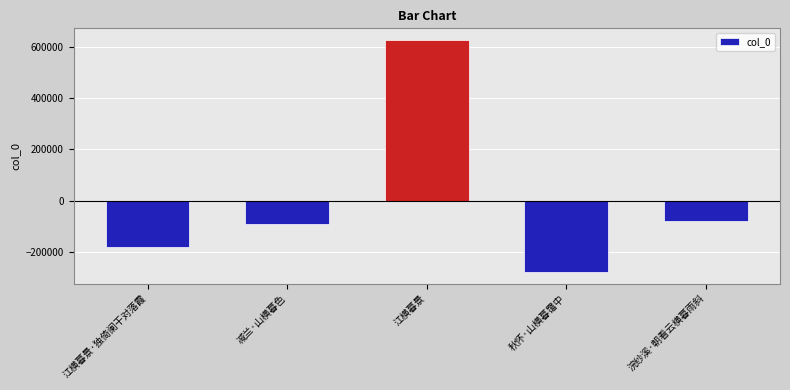

Reading left to right, what are all the values shown in this chart?

-180038.4	-91114.4	625558.6	-277208.4	-77197.4